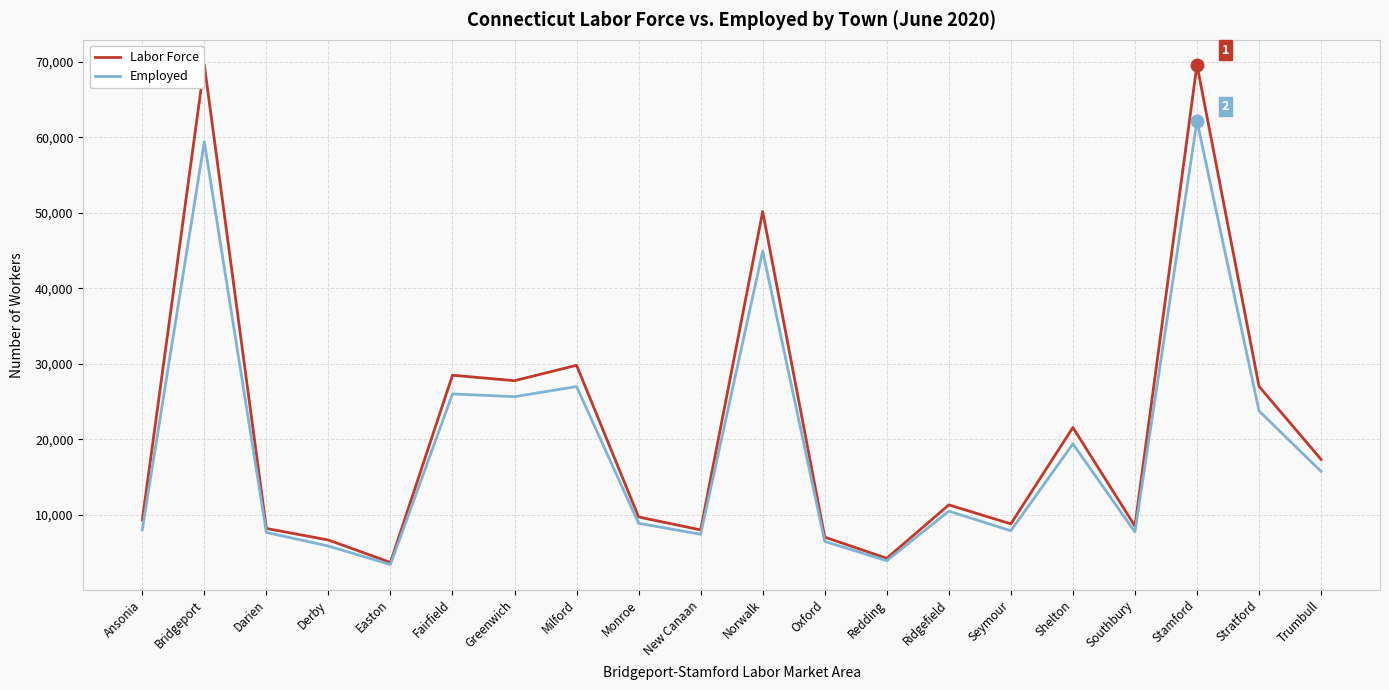

What is the difference between the highest and lowest values at Seymour?

912